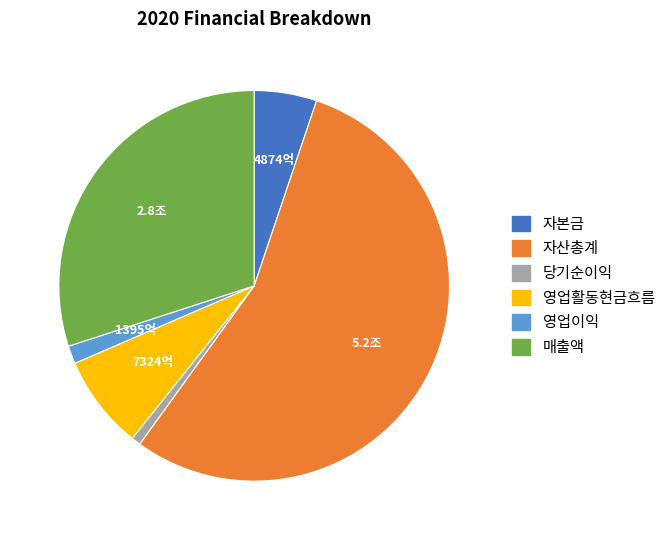

What is the smallest slice in the pie chart?

당기순이익